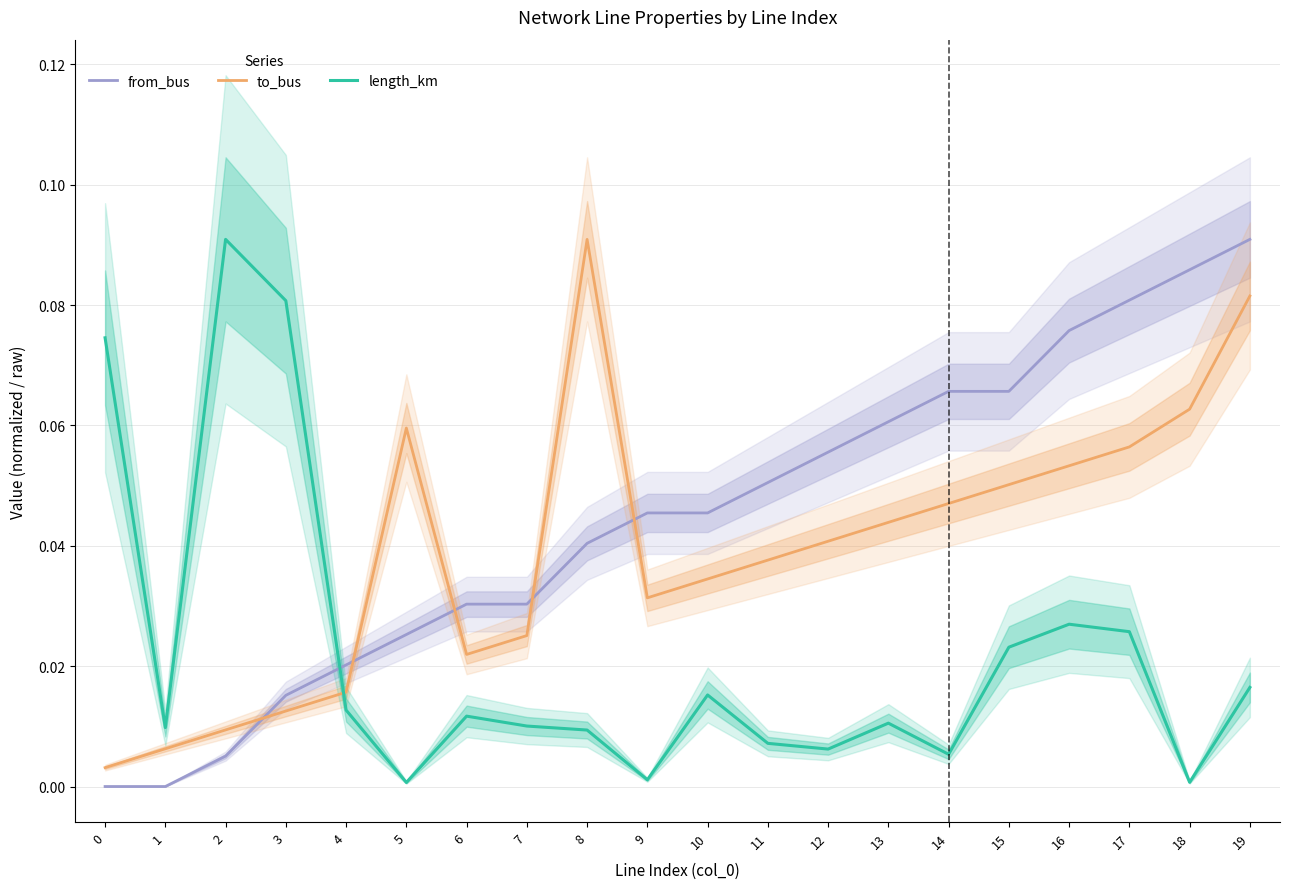

What is the sum of all length_km values?

0.4